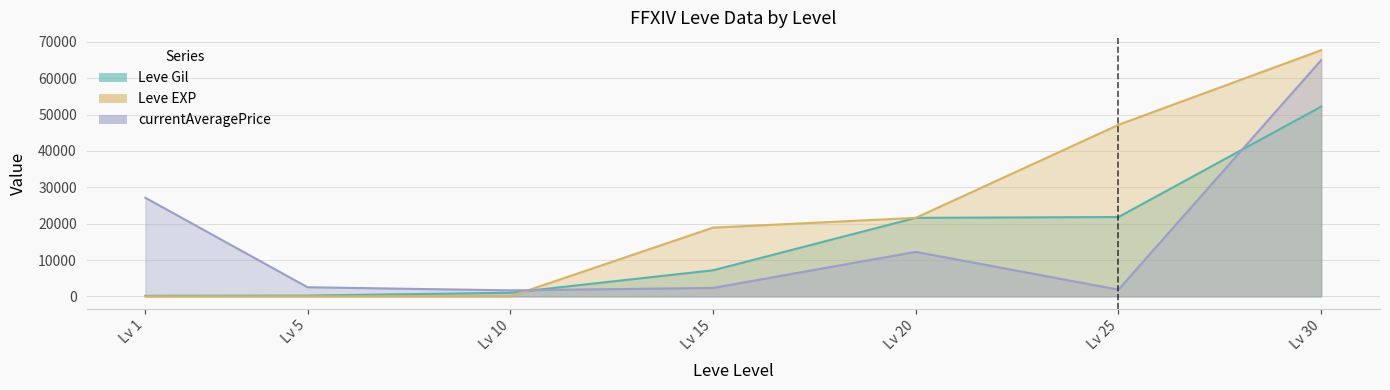

What are all the series names shown in the legend?

Leve Gil, Leve EXP, currentAveragePrice